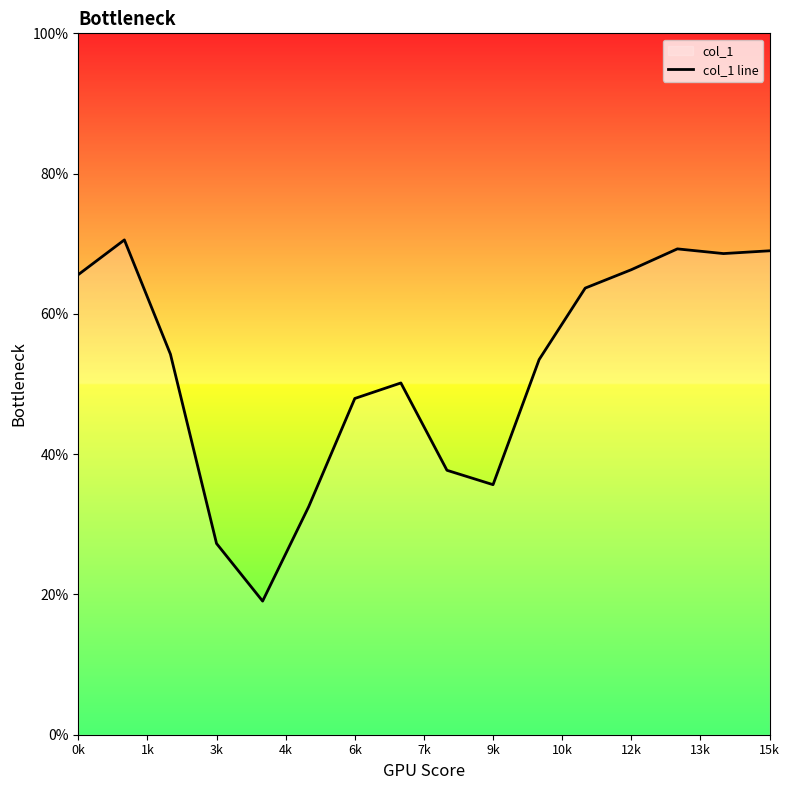

What is the sum of all values?

831.0